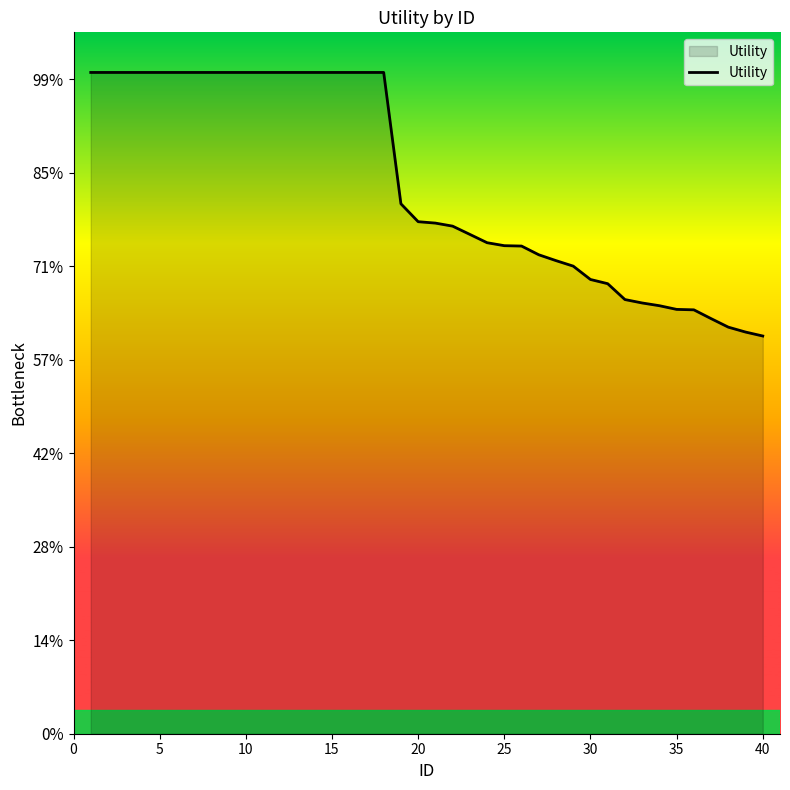

Does the chart display data point markers on the line(s)?

No